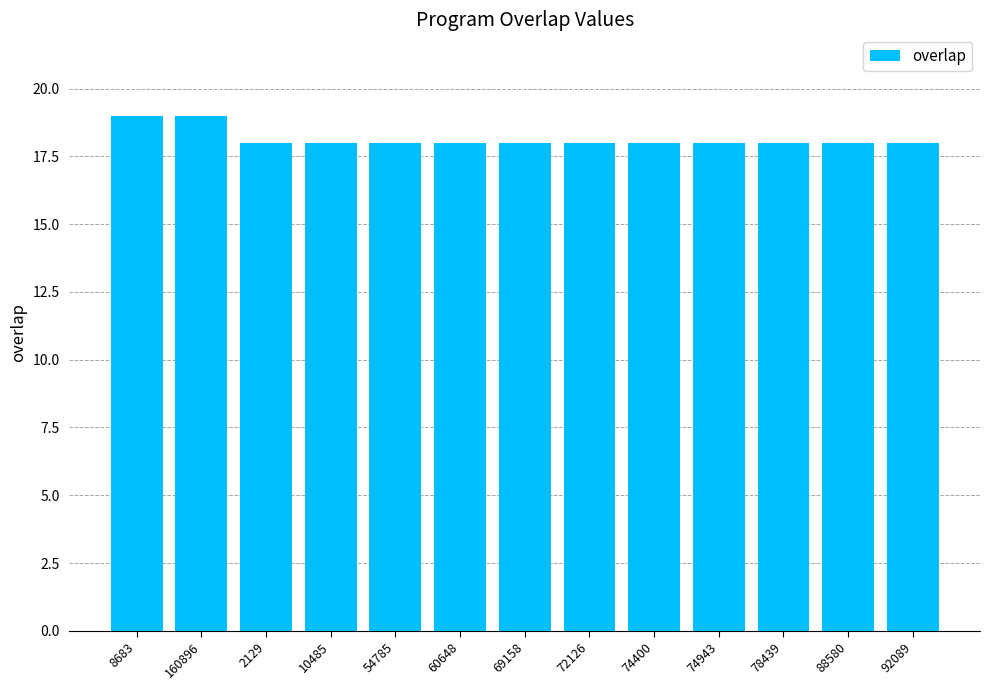

Approximately how many times larger is the value at 92089 compared to 88580?

1.0